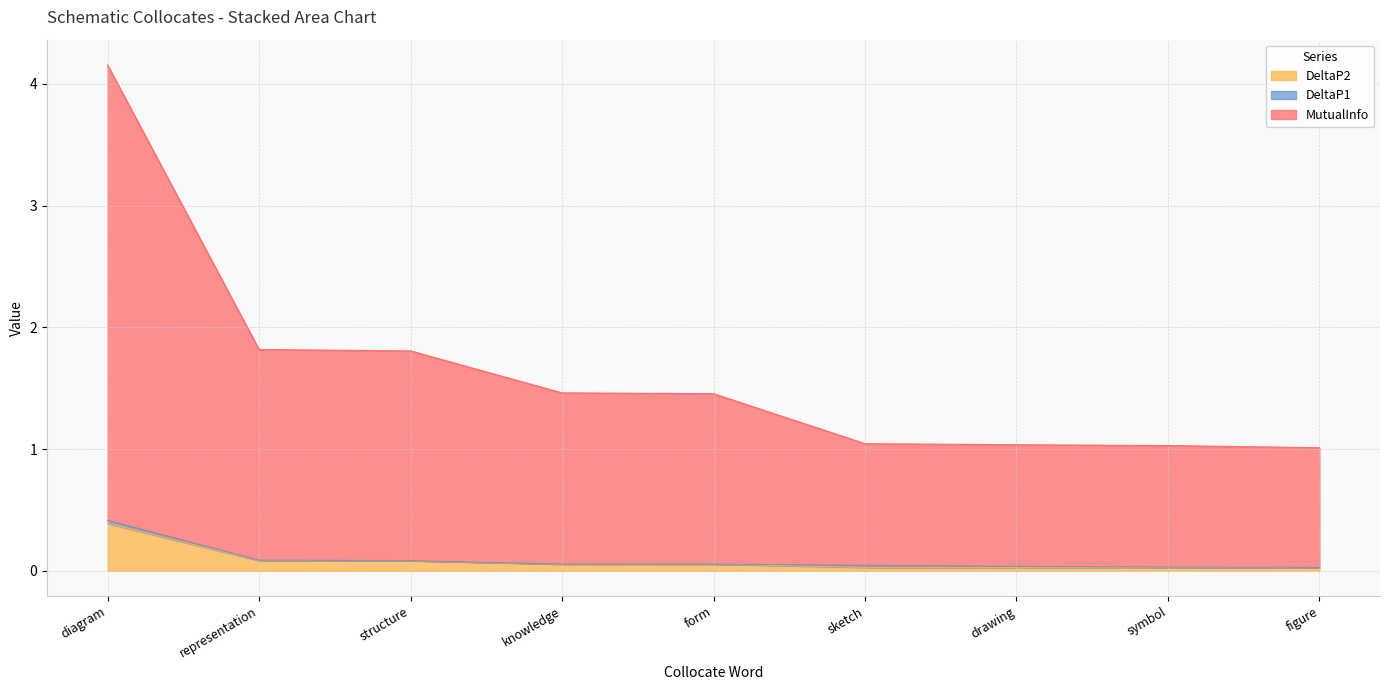

What position from the left is drawing?

7